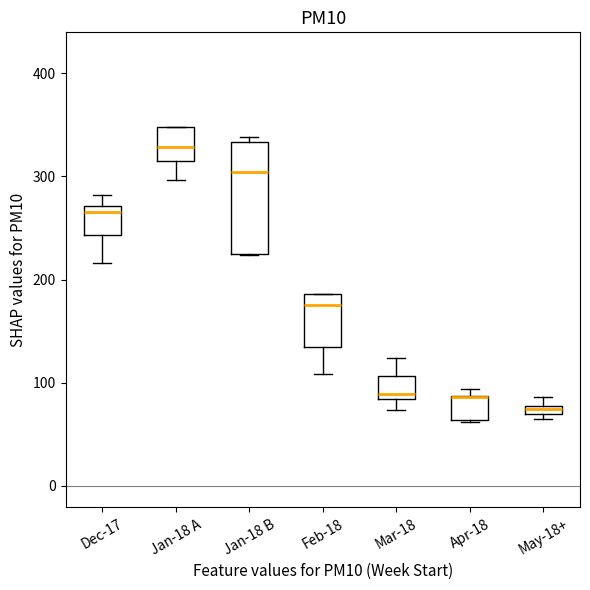

Where does the lower whisker of the box for Jan-18 A end on the y-axis? The values are not printed on the chart, so give them approximately, as read against the axis.

300